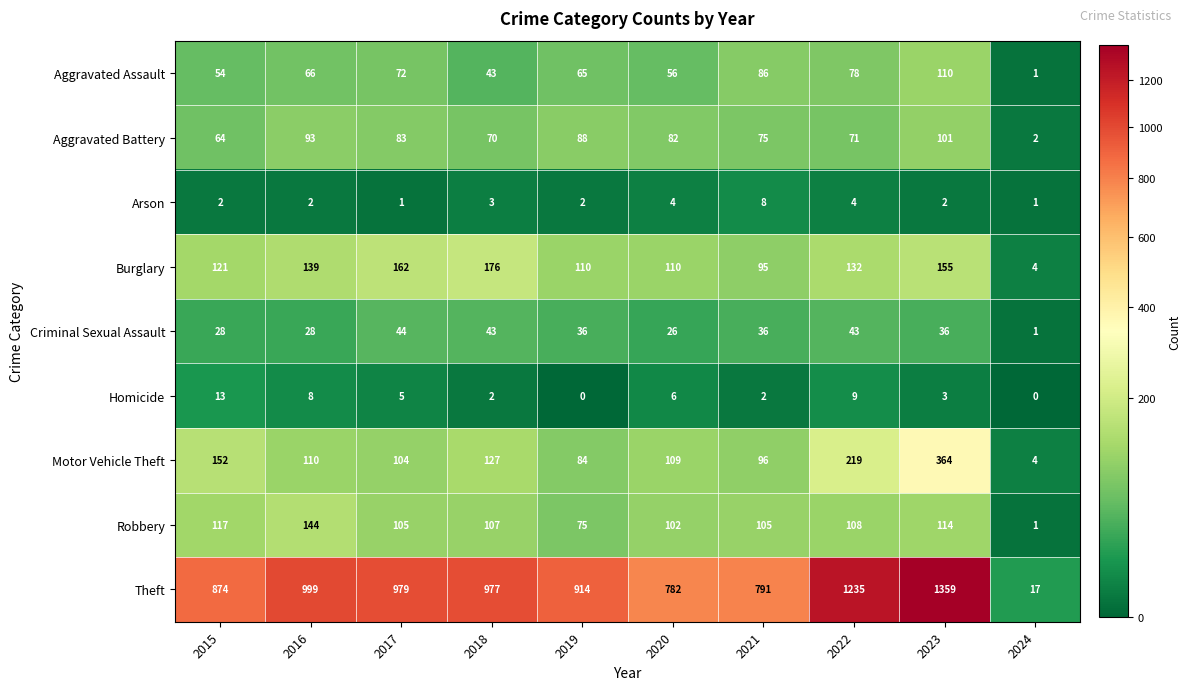

Count the number of categories in the chart.

10